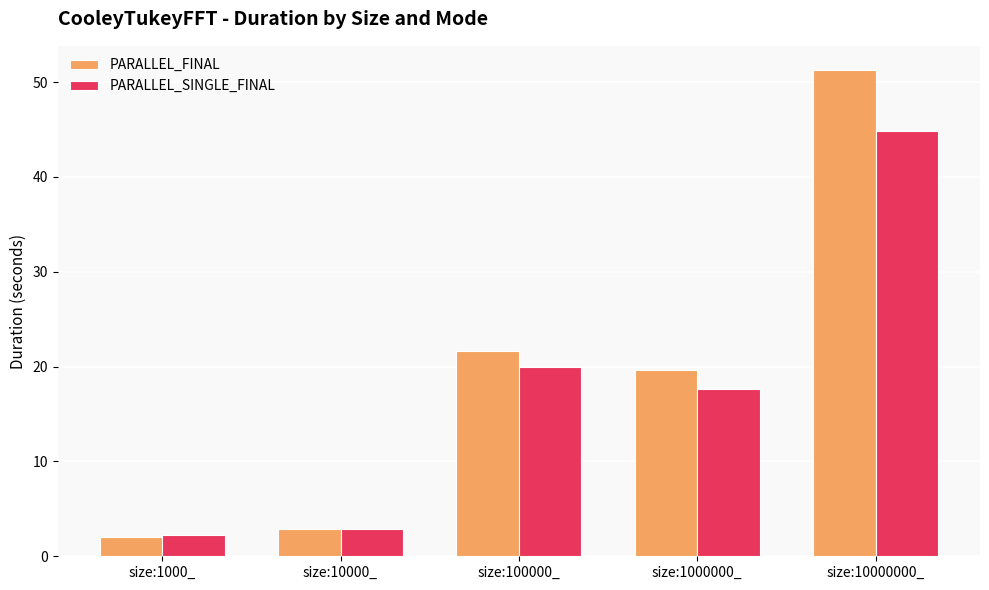

What is the approximate value of PARALLEL_SINGLE_FINAL at size:10000000_?

44.9